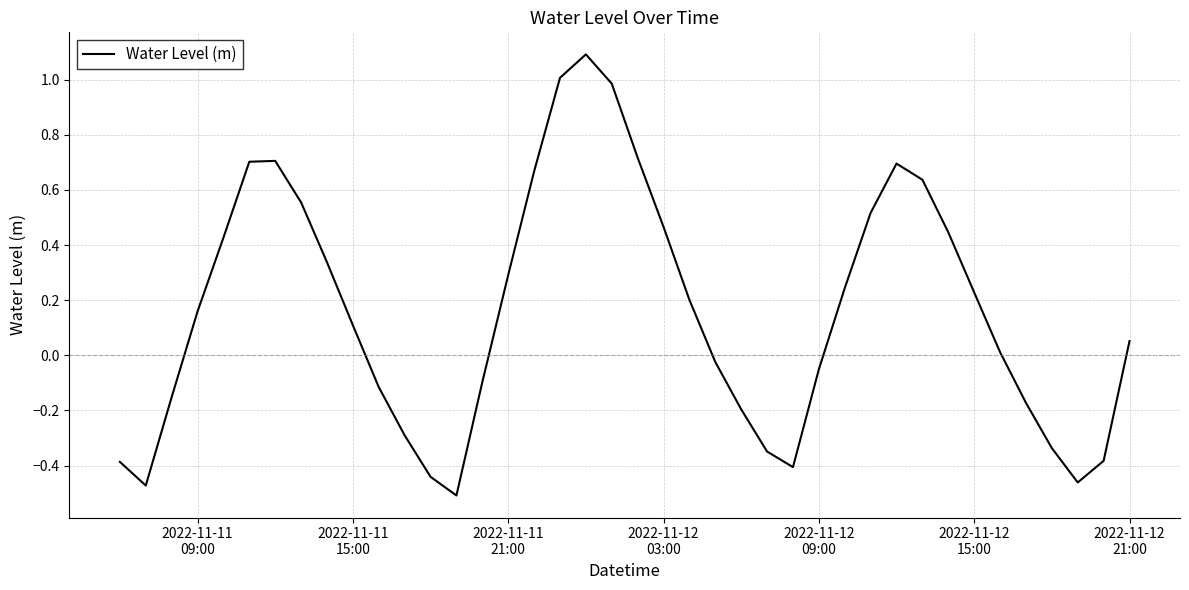

What is the maximum value shown in the chart?

1.1